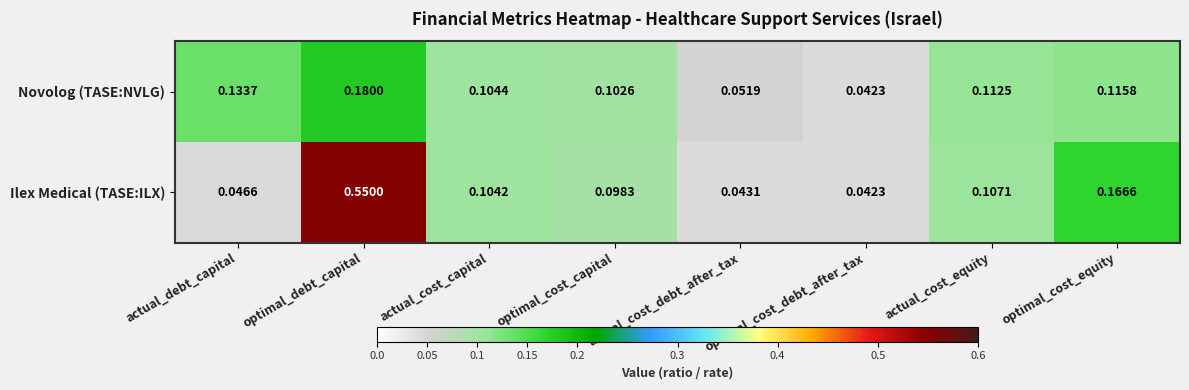

Which series changed the most between actual_cost_equity and optimal_cost_equity?

Ilex Medical (TASE:ILX)